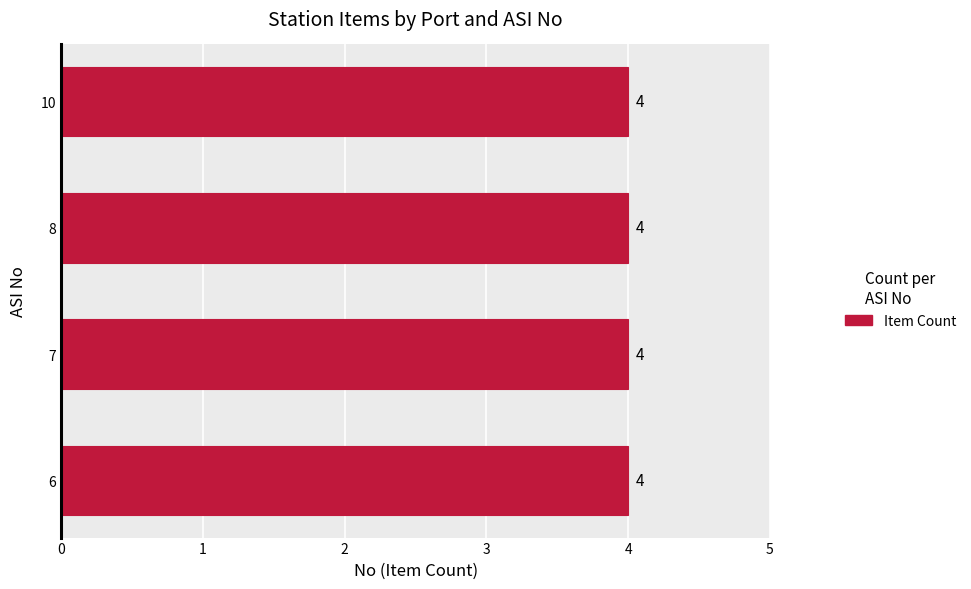

What is the sum of all ASI No values?

124